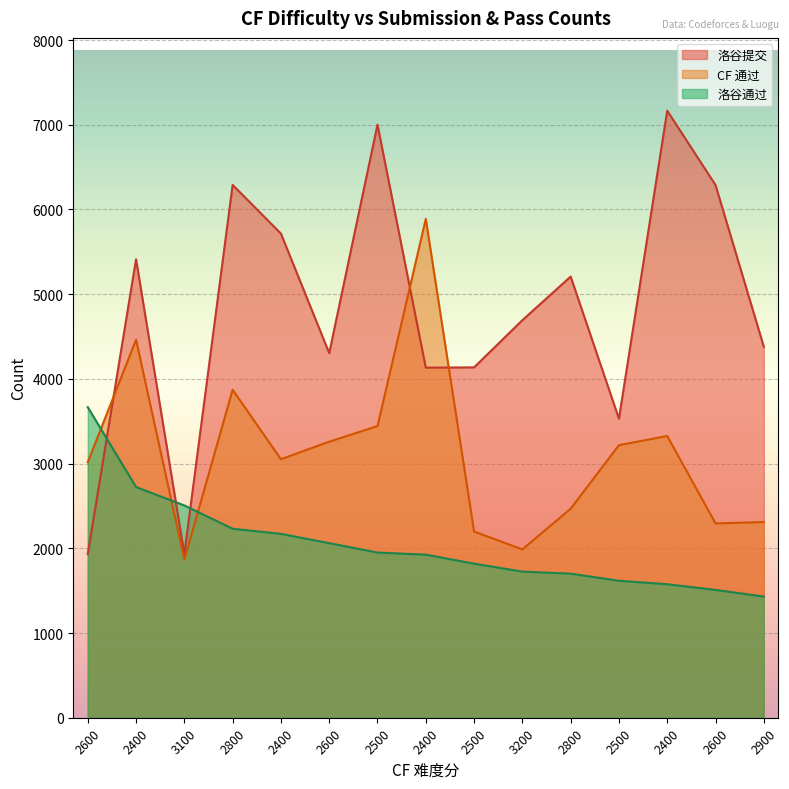

What is the difference between the second highest and second lowest values in the 洛谷提交 series?

5068